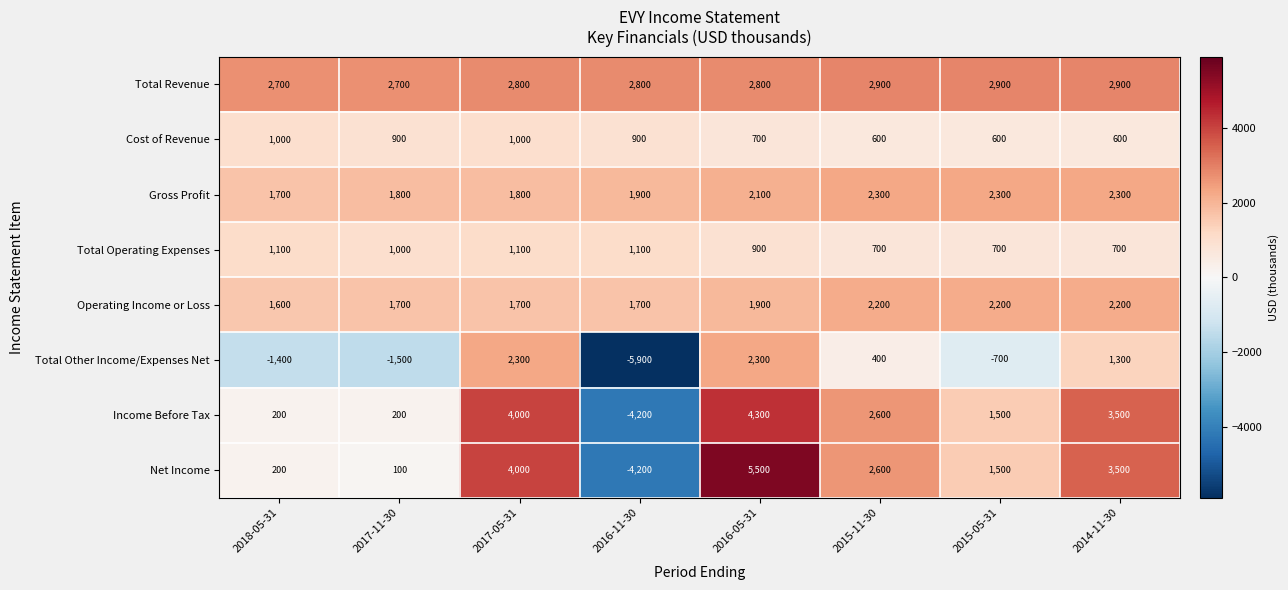

Is it true that Gross Profit equals 2300 at 2015-05-31?

True